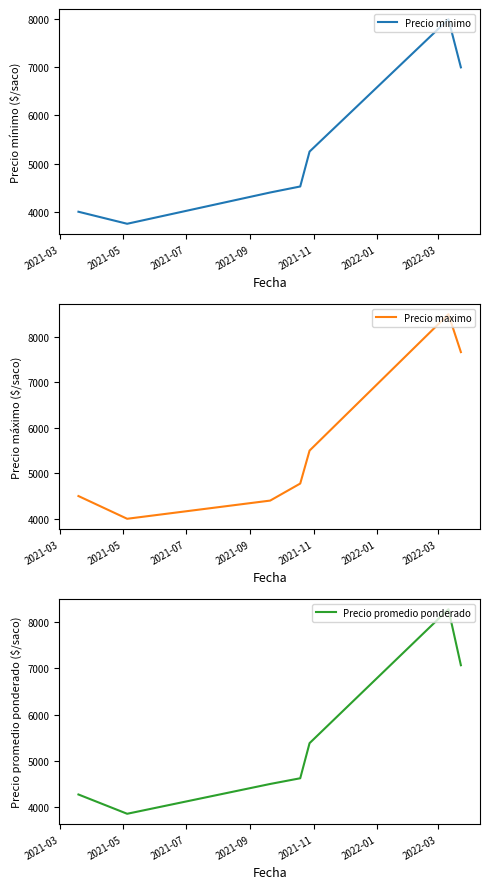

How many intersections are there between Precio maximo and Precio promedio ponderado?

2